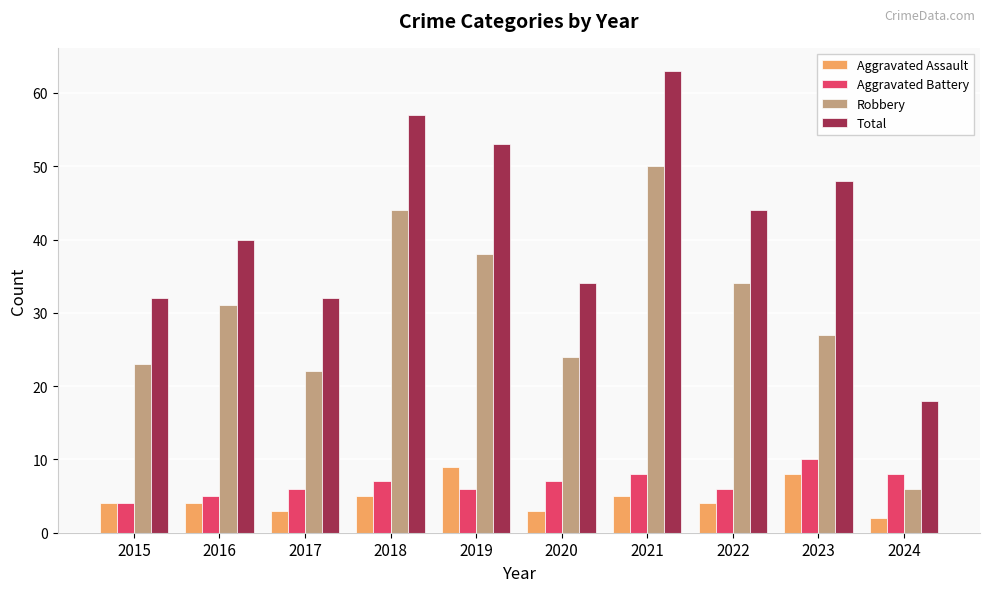

Between 2015 and 2018, which series saw the biggest shift?

Total